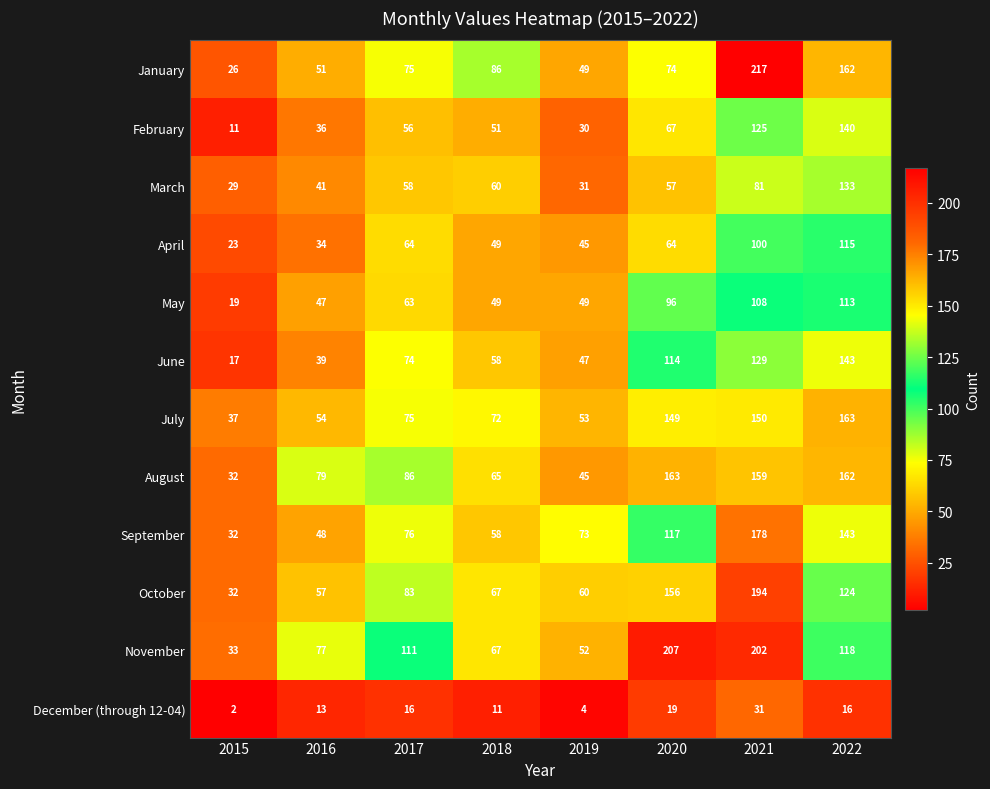

At which label does May reach its peak?

2022